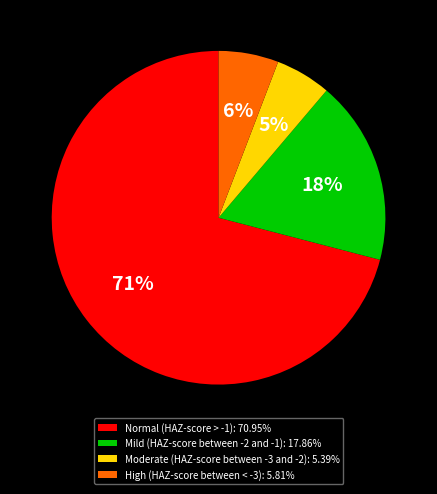

Which slice is the largest?

Normal (HAZ-score > -1)